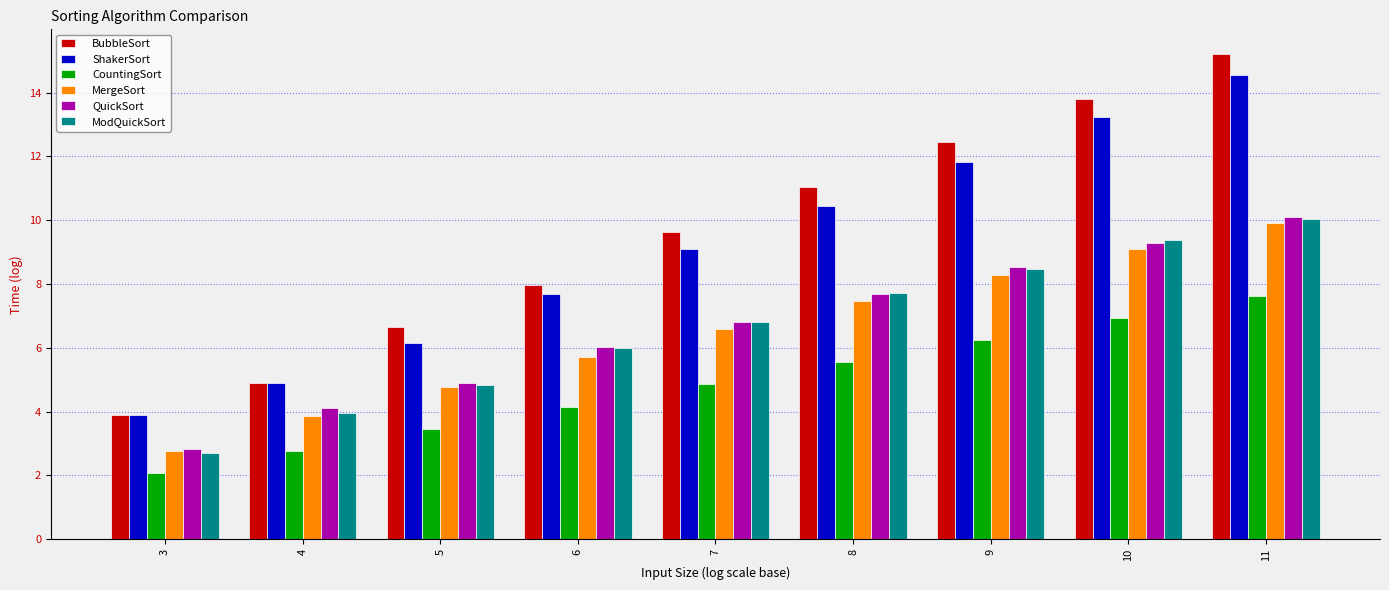

At which category does the chart reach its peak across all series?

11